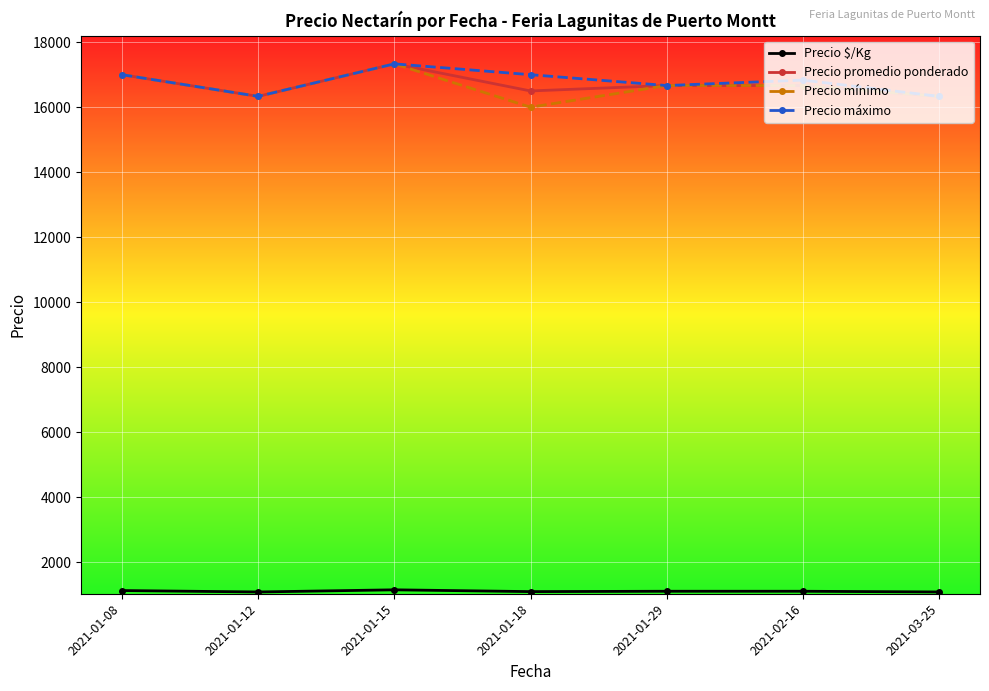

The value of Precio mínimo at 2021-03-25 is 16333.3. True or false?

True